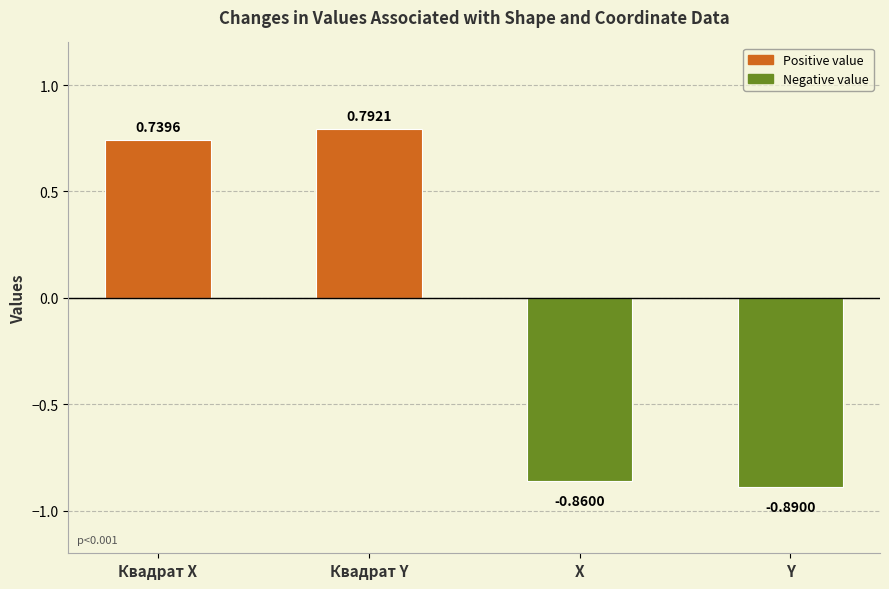

What position from the right is Квадрат Y?

3